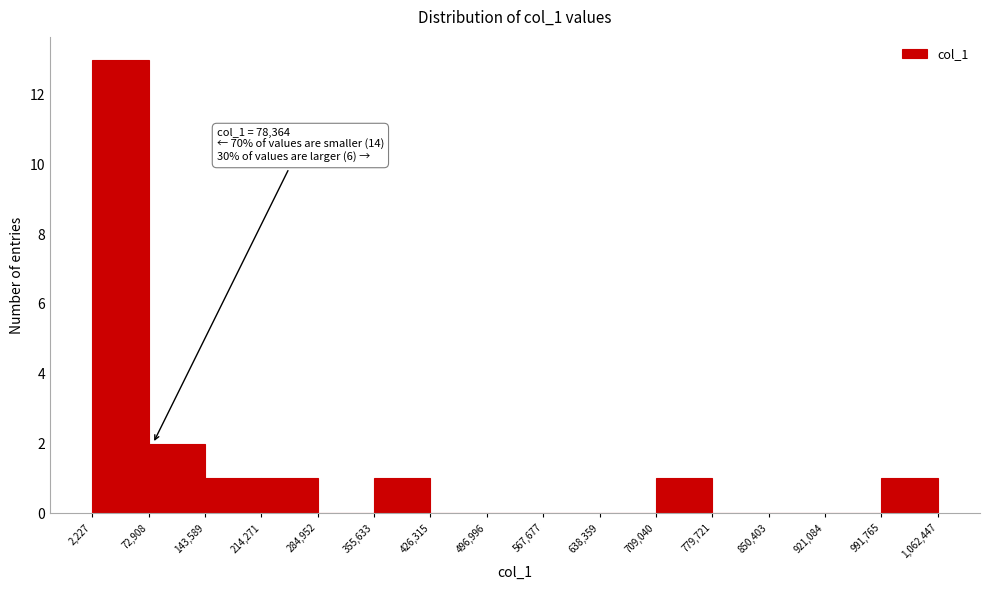

Over which range of the x-axis is the bar tallest?

2,227 to 72,908